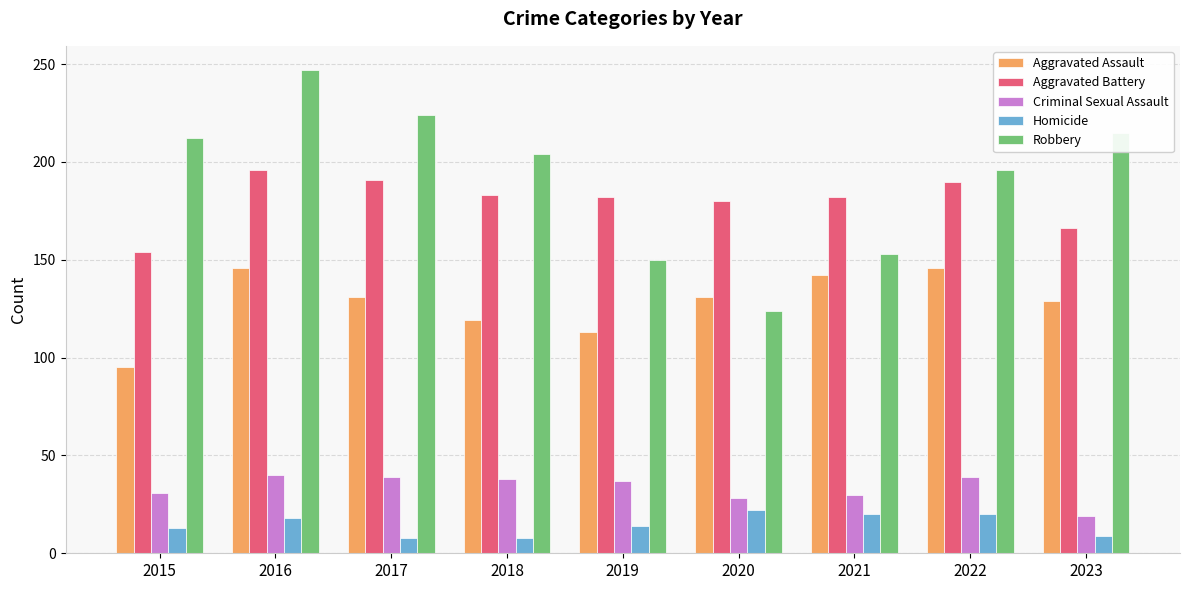

What are all the series names shown in the legend?

Aggravated Assault, Aggravated Battery, Criminal Sexual Assault, Homicide, Robbery